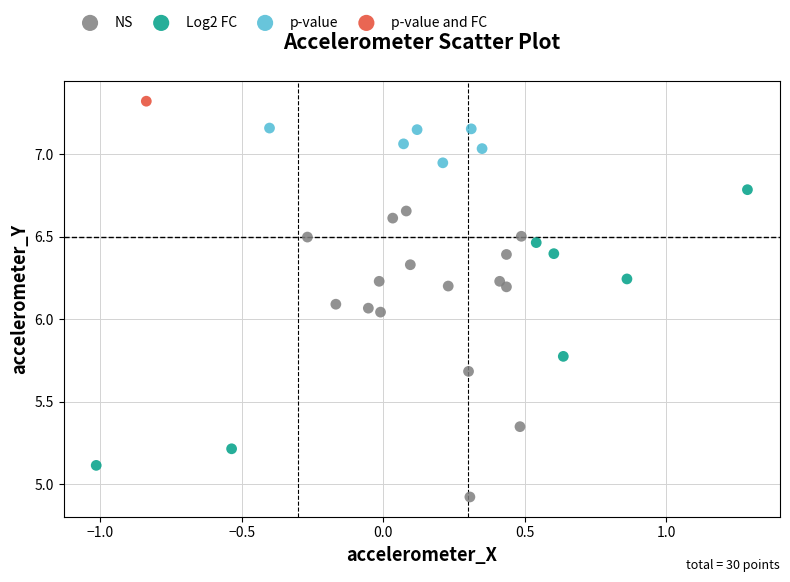

What are all the series names shown in the legend?

NS, Log2 FC, p-value, p-value and FC